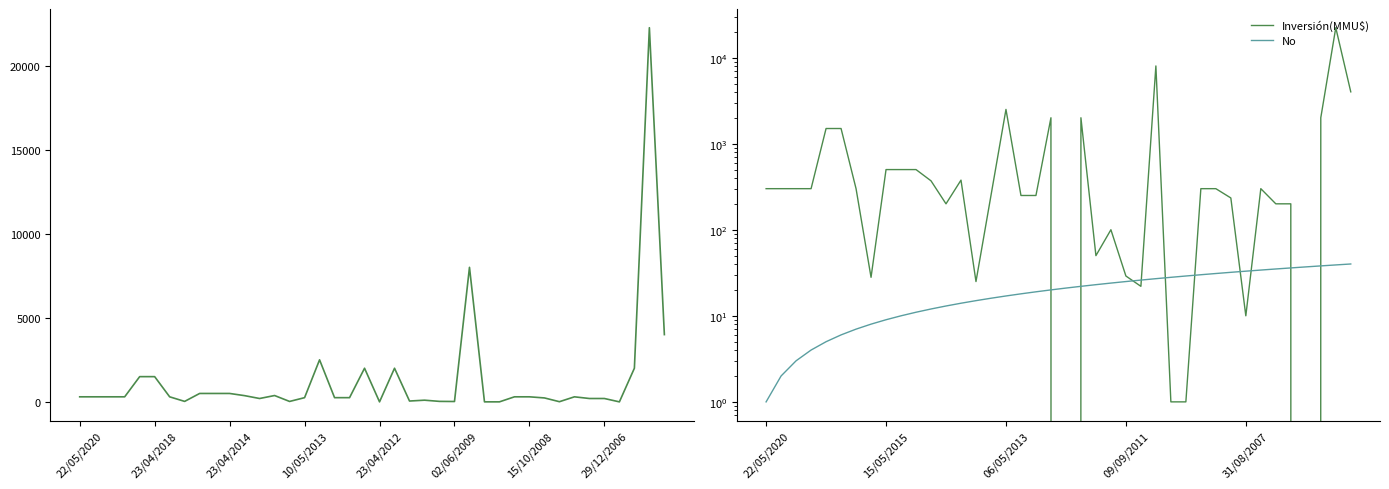

What is the average value of the No series?

20